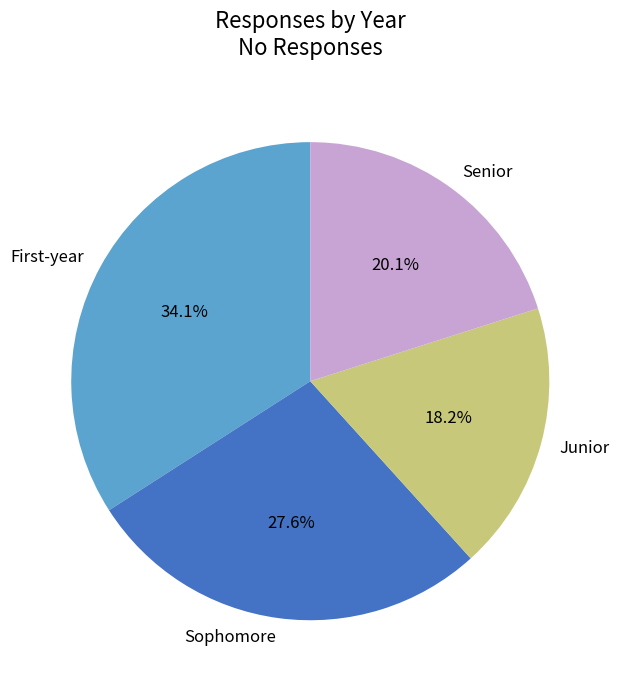

To the nearest percent, what is the average slice percentage?

25%